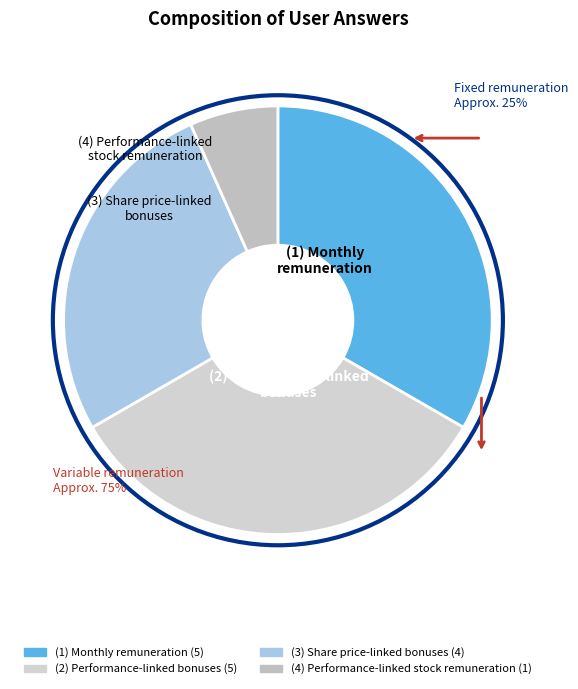

Is there any slice that represents more than half of the pie?

No